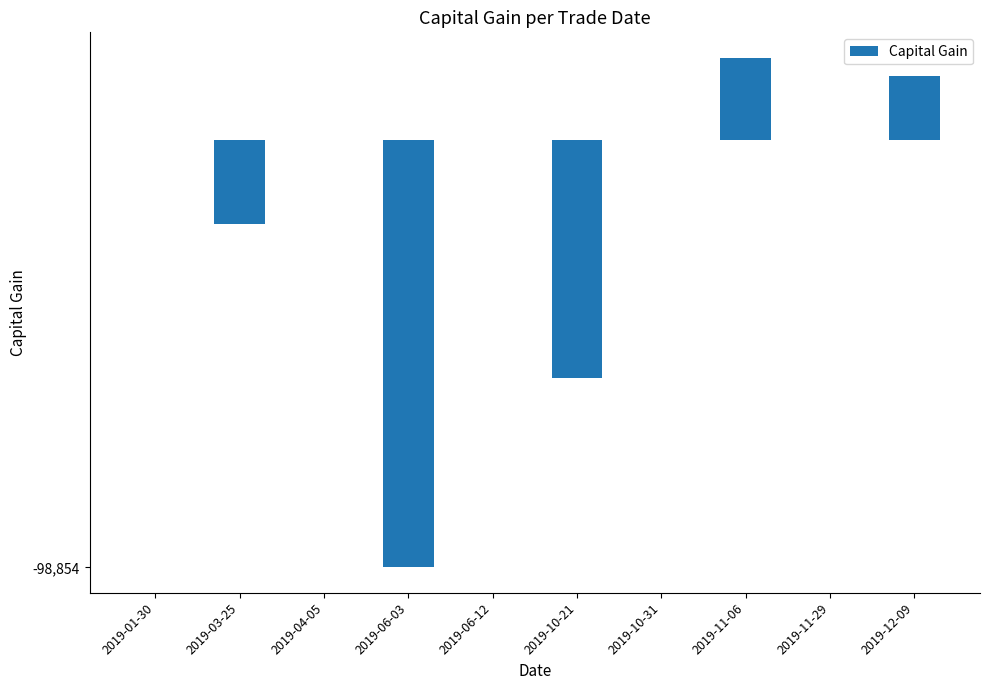

Reading left to right, list all the values displayed in this chart.

2019-01-30=0	2019-03-25=-19452	2019-04-05=0	2019-06-03=-98854	2019-06-12=0	2019-10-21=-55117	2019-10-31=0	2019-11-06=19059	2019-11-29=0	2019-12-09=14938